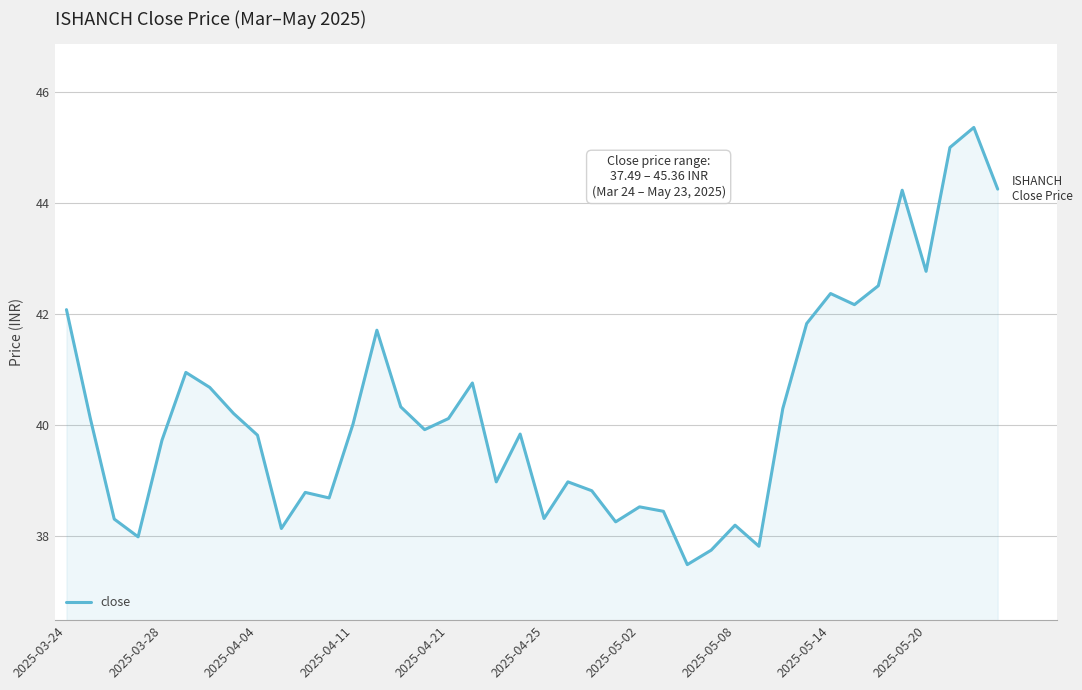

What is the smallest value displayed?

37.5